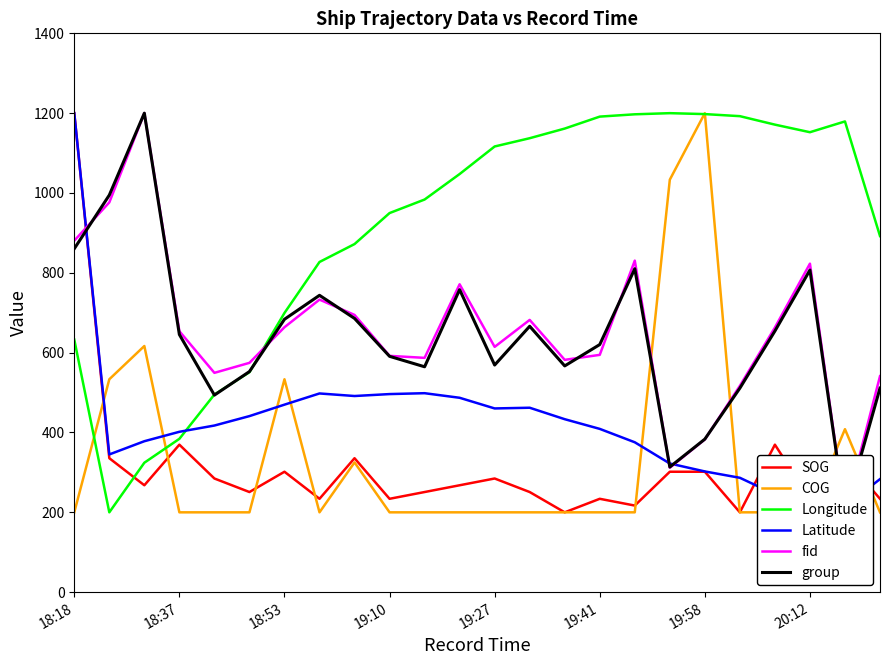

After their last crossing, which series has the higher values: Longitude or COG?

Longitude